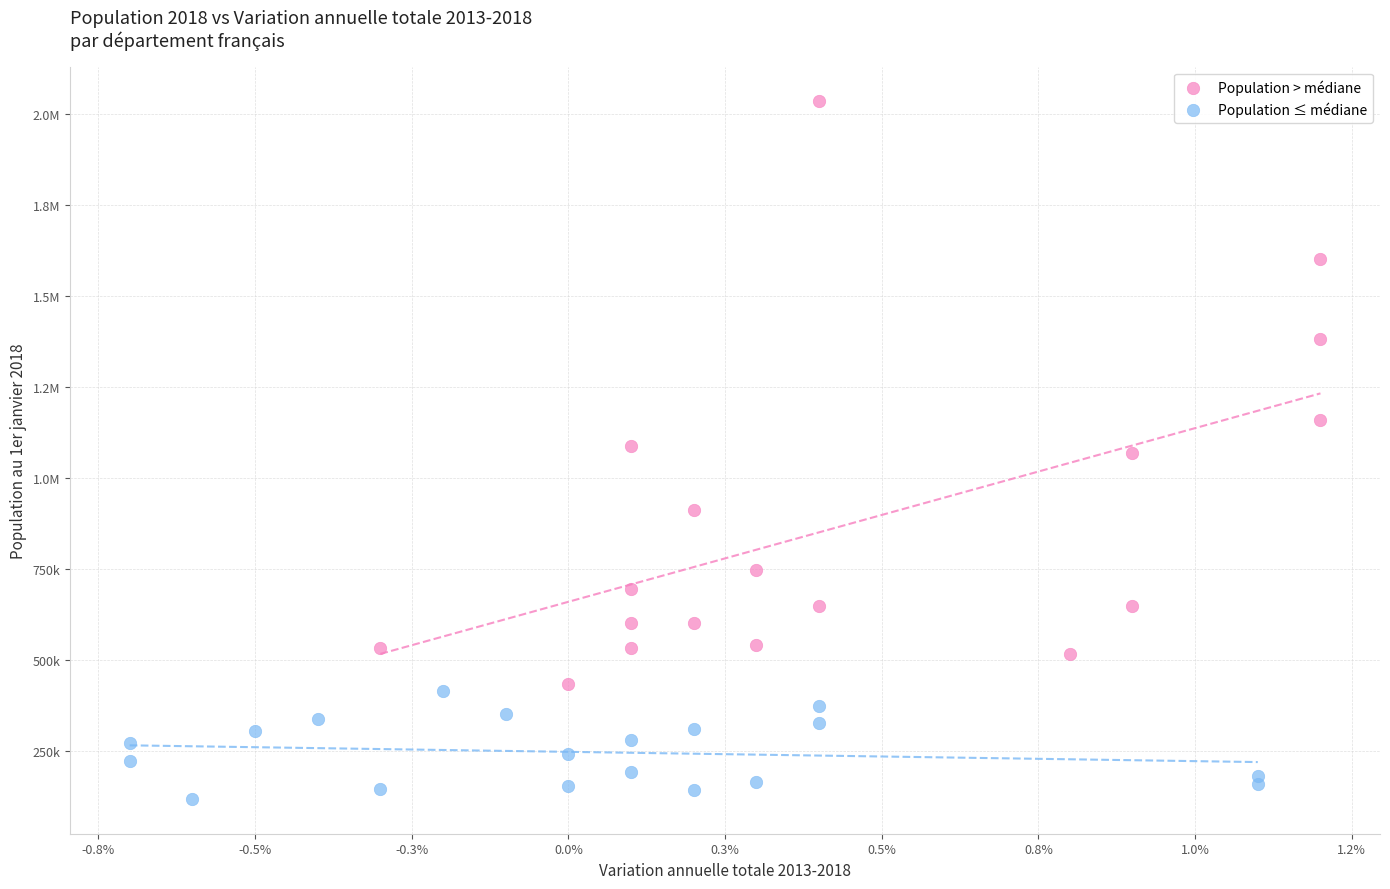

What are all the series names shown in the legend?

Population > médiane, Population ≤ médiane